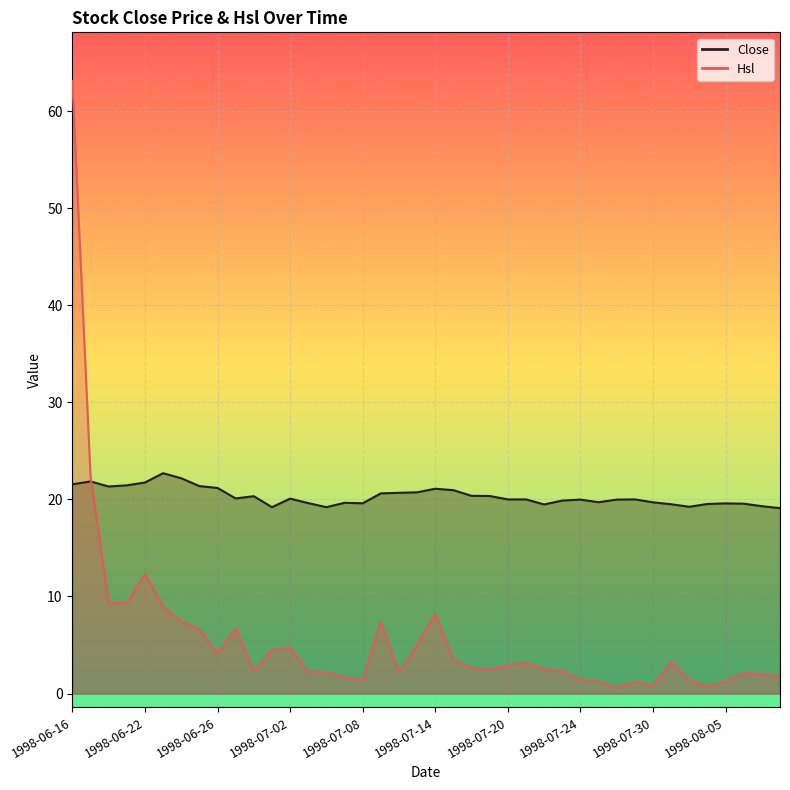

Reading left to right, list all the values displayed in this chart.

Close: 1998-06-16=21.6	1998-06-17=21.9	1998-06-18=21.3	1998-06-19=21.4	1998-06-22=21.7	1998-06-23=22.7	1998-06-24=22.2	1998-06-25=21.4	1998-06-26=21.2	1998-06-29=20.1	1998-06-30=20.3	1998-07-01=19.2	1998-07-02=20.1	1998-07-03=19.6	1998-07-06=19.2	1998-07-07=19.6	1998-07-08=19.6	1998-07-09=20.6	1998-07-10=20.7	1998-07-13=20.7	1998-07-14=21.1	1998-07-15=20.9	1998-07-16=20.4	1998-07-17=20.4	1998-07-20=20.0	1998-07-21=20.0	1998-07-22=19.5	1998-07-23=19.9	1998-07-24=20.0	1998-07-27=19.7	1998-07-28=20.0	1998-07-29=20.0	1998-07-30=19.7	1998-07-31=19.5	1998-08-03=19.2	1998-08-04=19.5	1998-08-05=19.6	1998-08-06=19.6	1998-08-07=19.3	1998-08-10=19.1
Hsl: 1998-06-16=63.1	1998-06-17=22.4	1998-06-18=9.4	1998-06-19=9.3	1998-06-22=12.3	1998-06-23=8.9	1998-06-24=7.4	1998-06-25=6.6	1998-06-26=4.1	1998-06-29=6.7	1998-06-30=2.3	1998-07-01=4.5	1998-07-02=4.7	1998-07-03=2.2	1998-07-06=2.2	1998-07-07=1.6	1998-07-08=1.4	1998-07-09=7.4	1998-07-10=2.1	1998-07-13=5.0	1998-07-14=8.2	1998-07-15=3.5	1998-07-16=2.6	1998-07-17=2.5	1998-07-20=2.9	1998-07-21=3.2	1998-07-22=2.5	1998-07-23=2.3	1998-07-24=1.4	1998-07-27=1.2	1998-07-28=0.6	1998-07-29=1.2	1998-07-30=0.8	1998-07-31=3.2	1998-08-03=1.4	1998-08-04=0.7	1998-08-05=1.2	1998-08-06=2.1	1998-08-07=2.0	1998-08-10=1.8